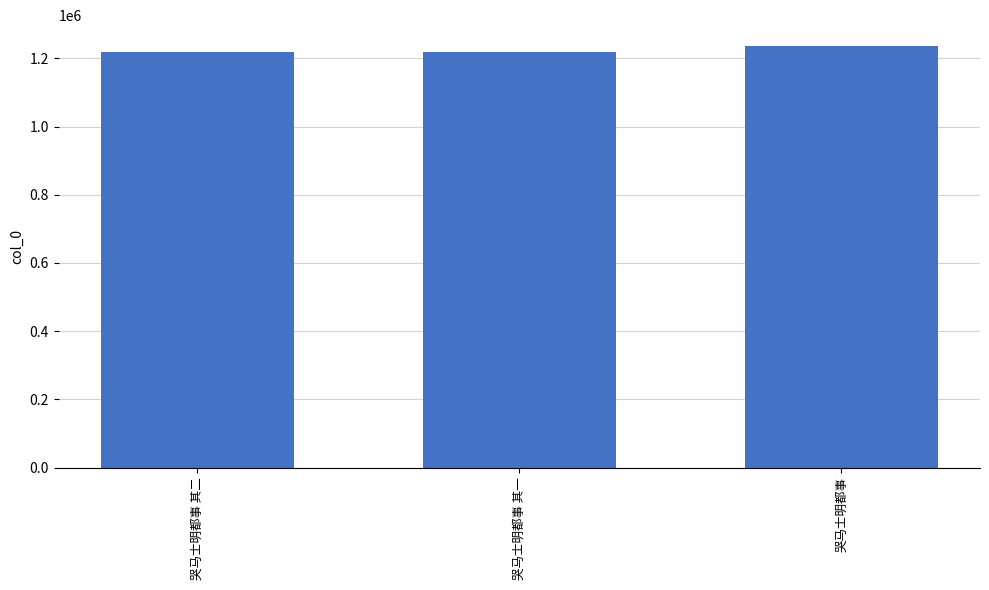

What is the sum of the values at 哭马士明都事 其一 and 哭马士明都事?

2454704